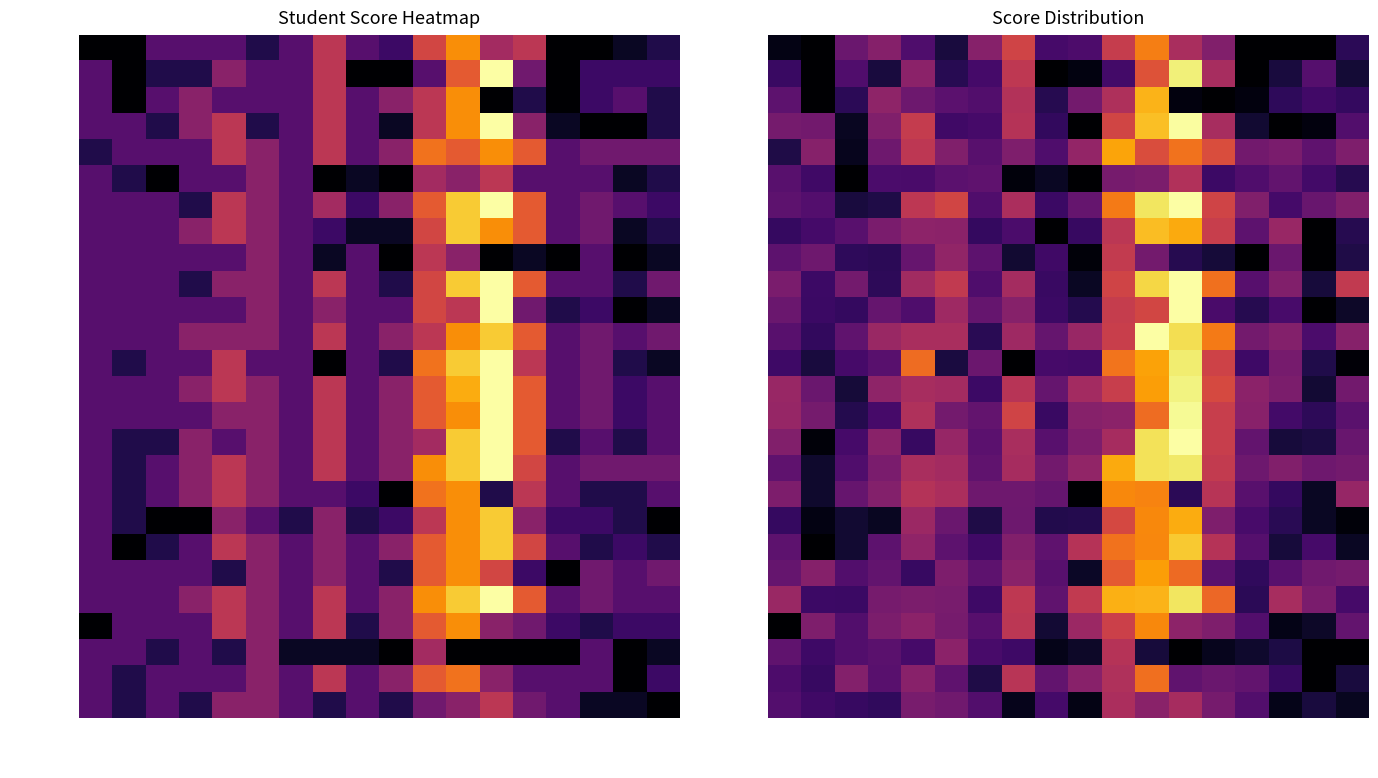

Is it true that Kuntz_Kyle equals 4.6 at calcMDN?

False